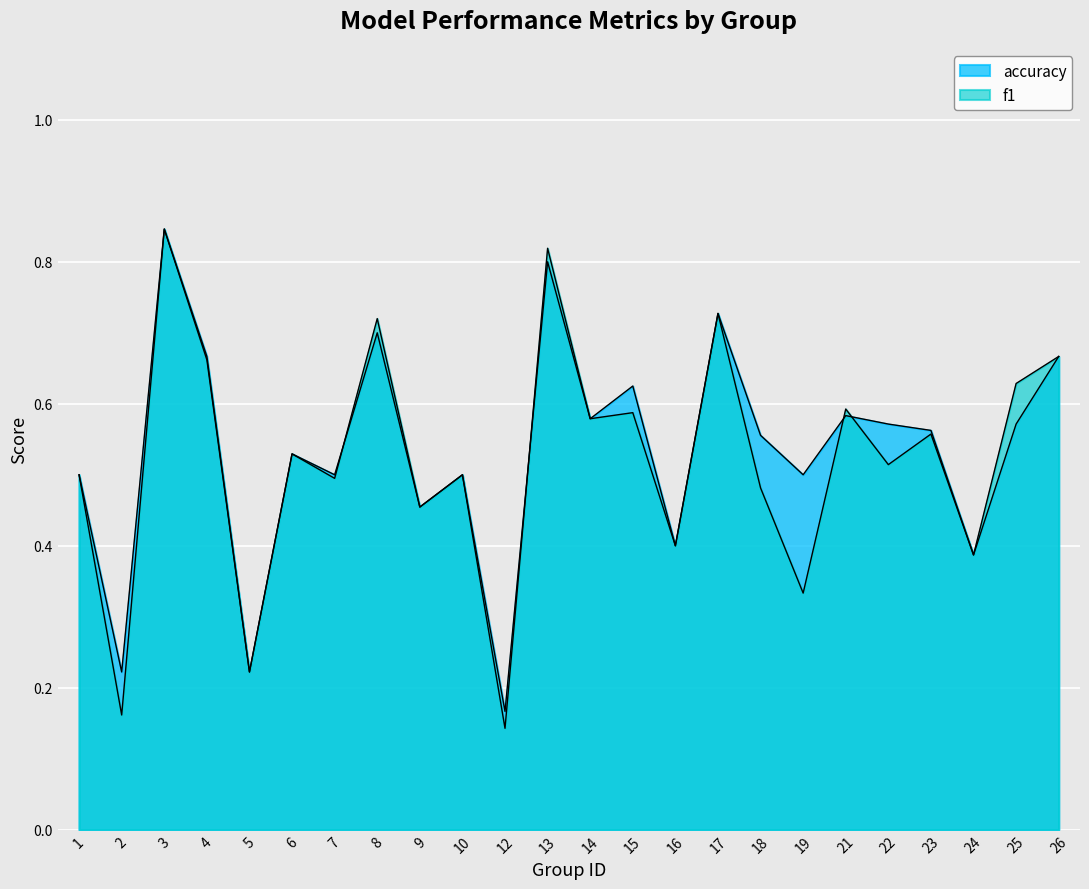

Which series ends up on top after the final intersection of accuracy and f1?

accuracy